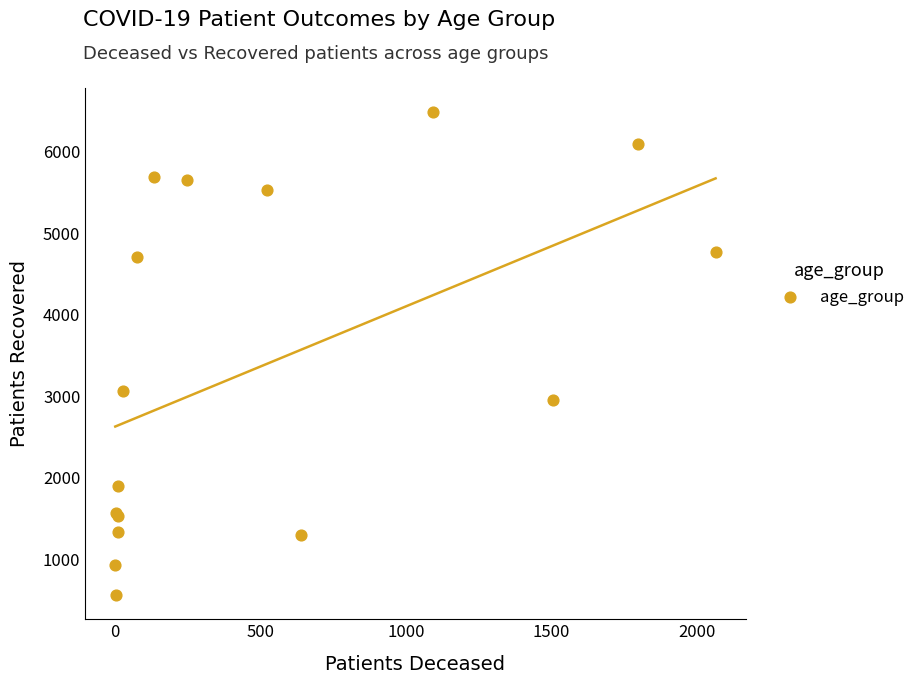

What Y value in the scatter plot is closest to 3523?

3069